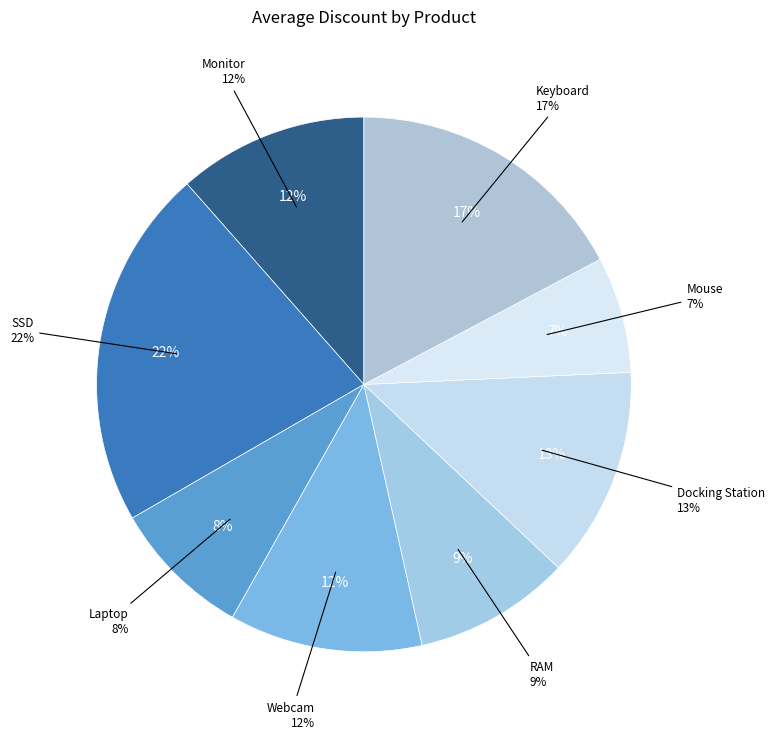

What portion of the pie excludes 15?

94.9%